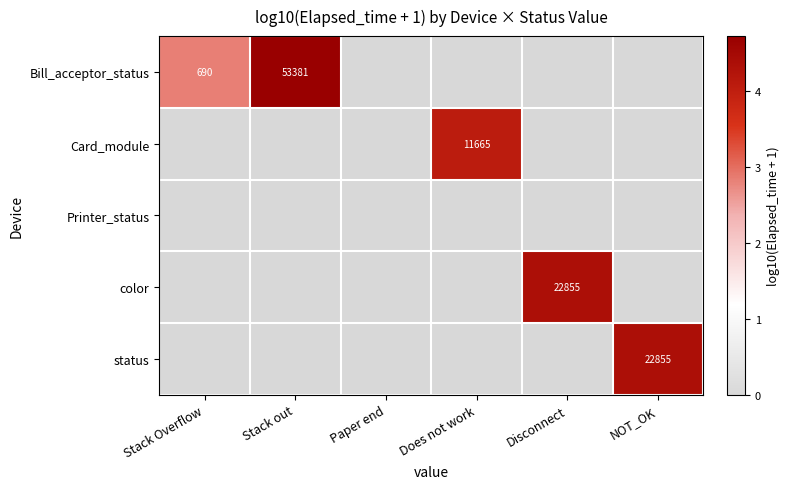

What is the difference between the Bill_acceptor_status values at Stack Overflow and Stack out?

52691